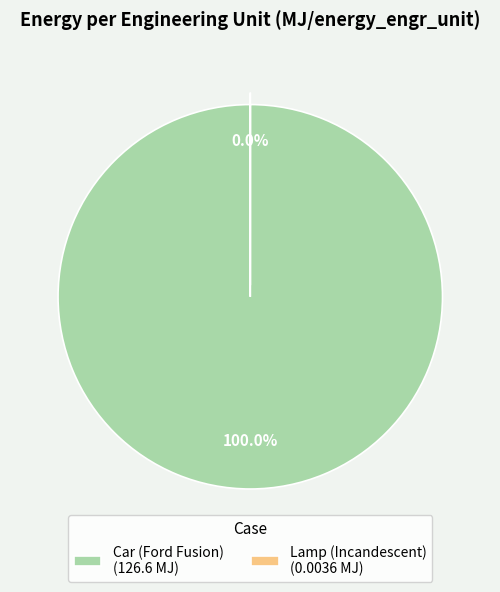

Which slice is the largest?

Car (Ford Fusion)